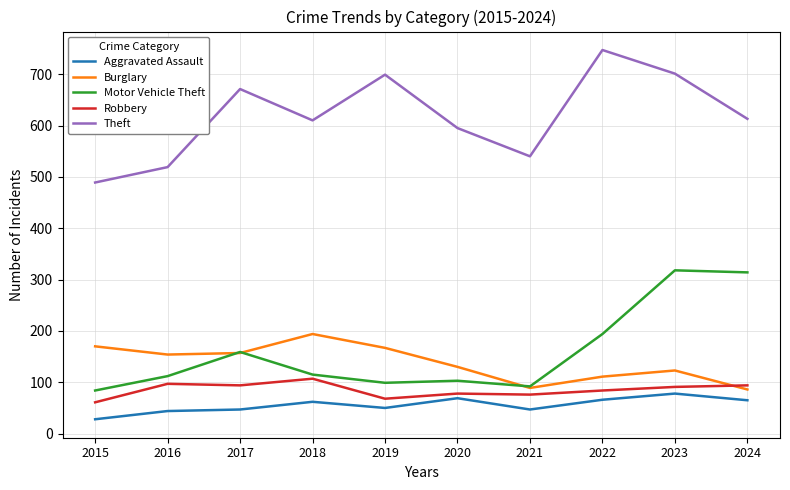

The Burglary series shows 216 at 2023. True or false?

False